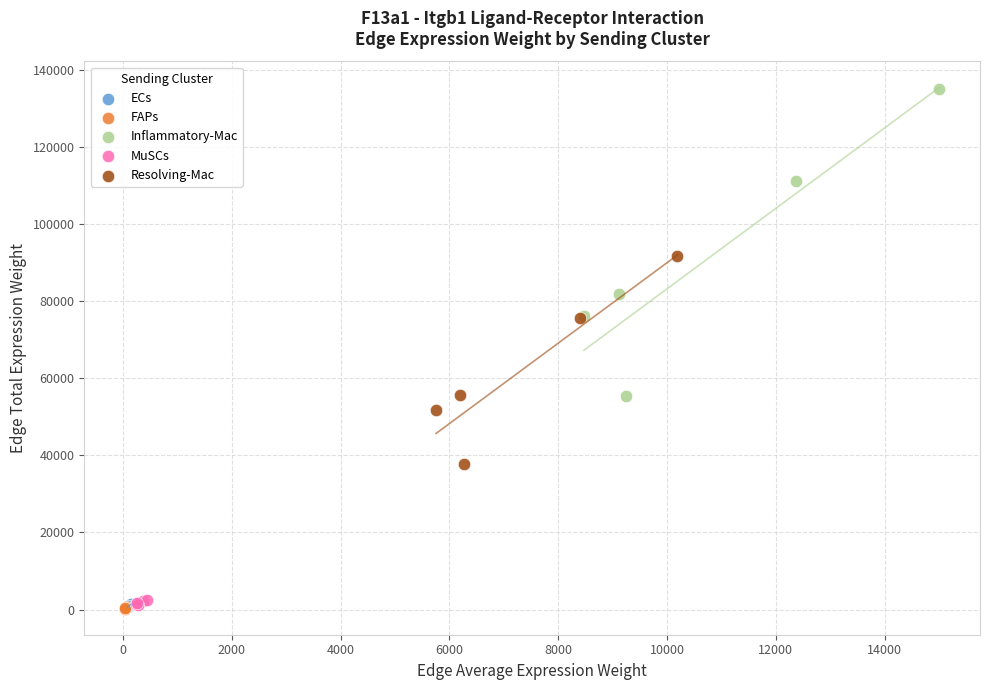

What are all the series names shown in the legend?

ECs, FAPs, Inflammatory-Mac, MuSCs, Resolving-Mac